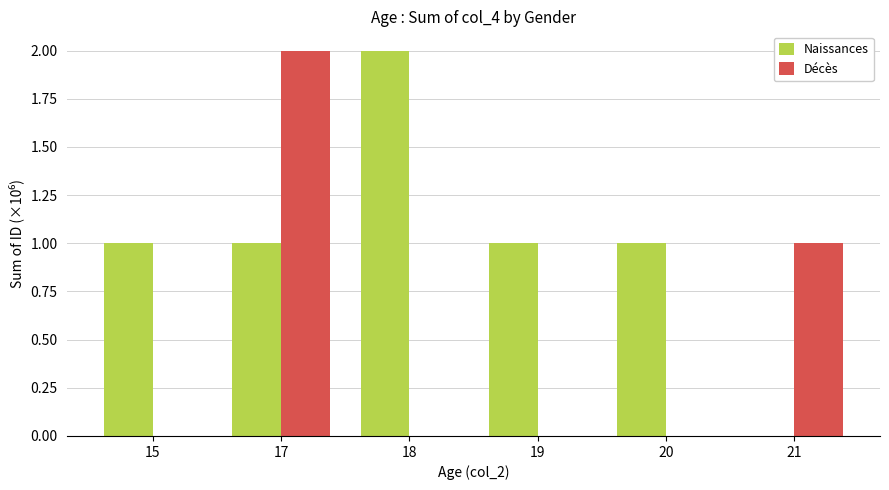

What is the sum of the Décès values at 18 and 17?

2.0